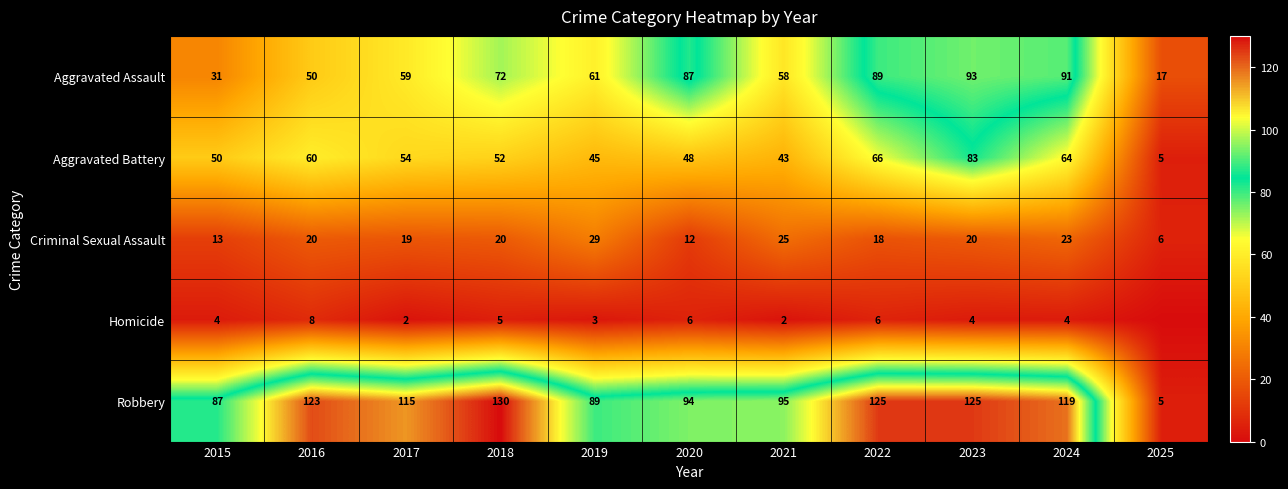

At 2018, list the series in order from smallest to largest.

Homicide, Criminal Sexual Assault, Aggravated Battery, Aggravated Assault, Robbery